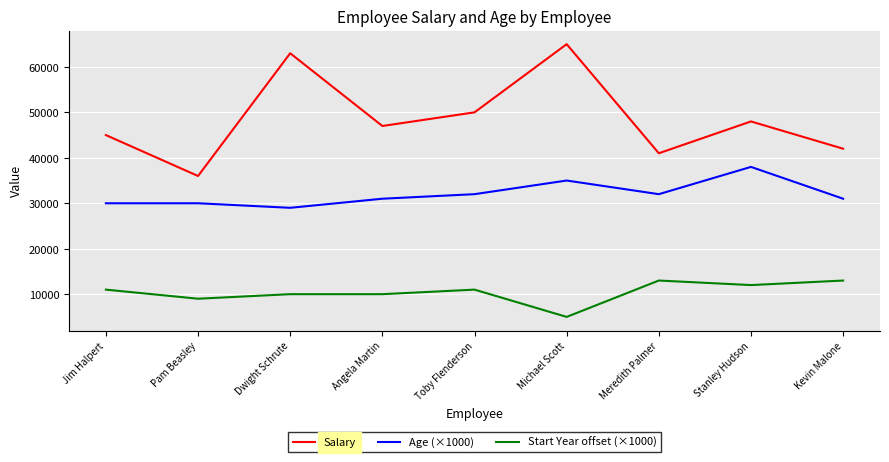

Rank the series by their average value, from highest to lowest.

Salary, Age (×1000), Start Year offset (×1000)